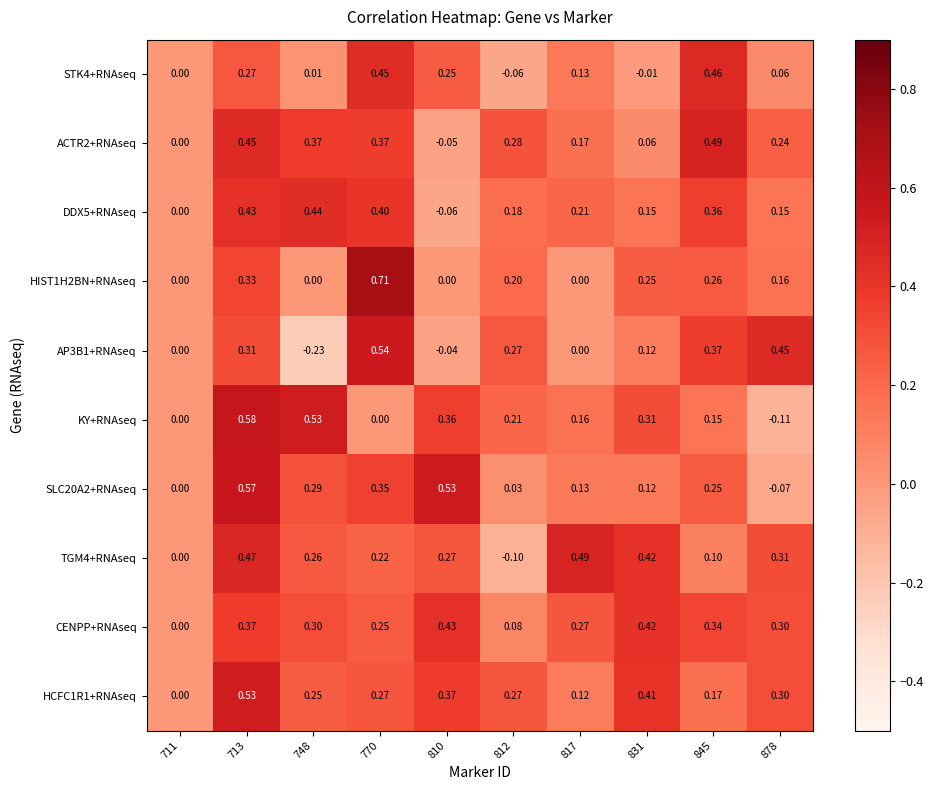

Which series has the largest total across all categories?

CENPP+RNAseq